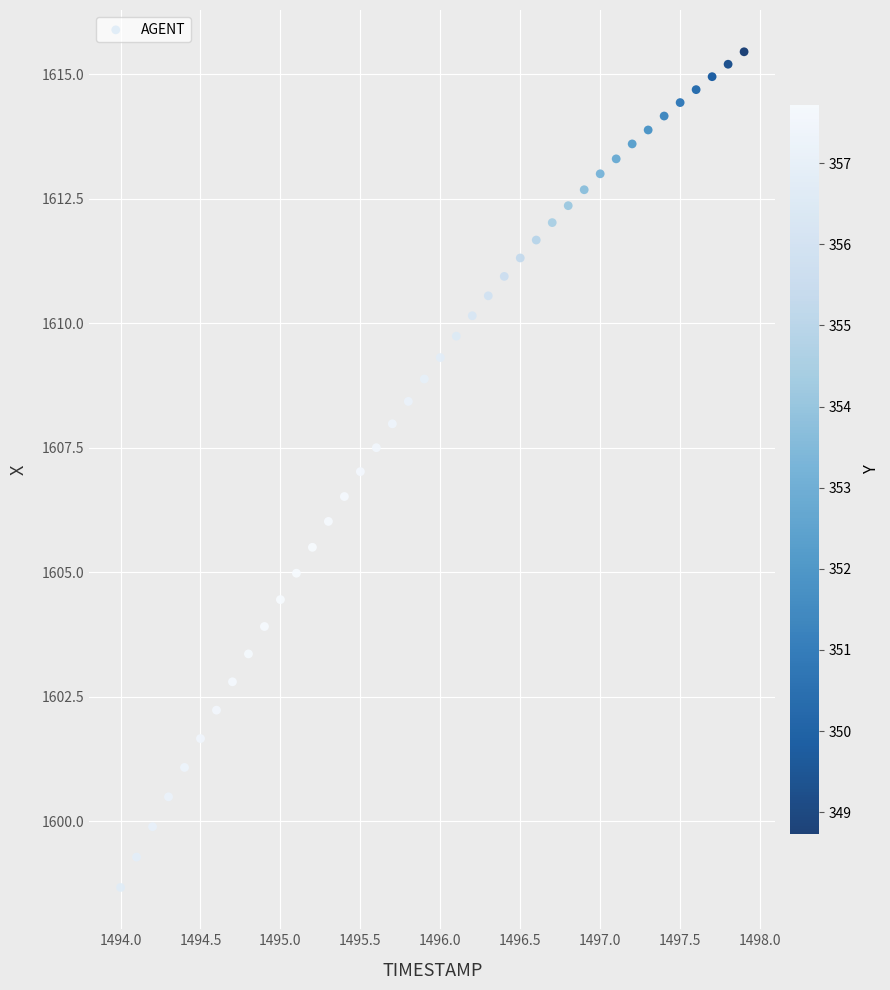

What is the range of Y values (max minus min)?

16.8